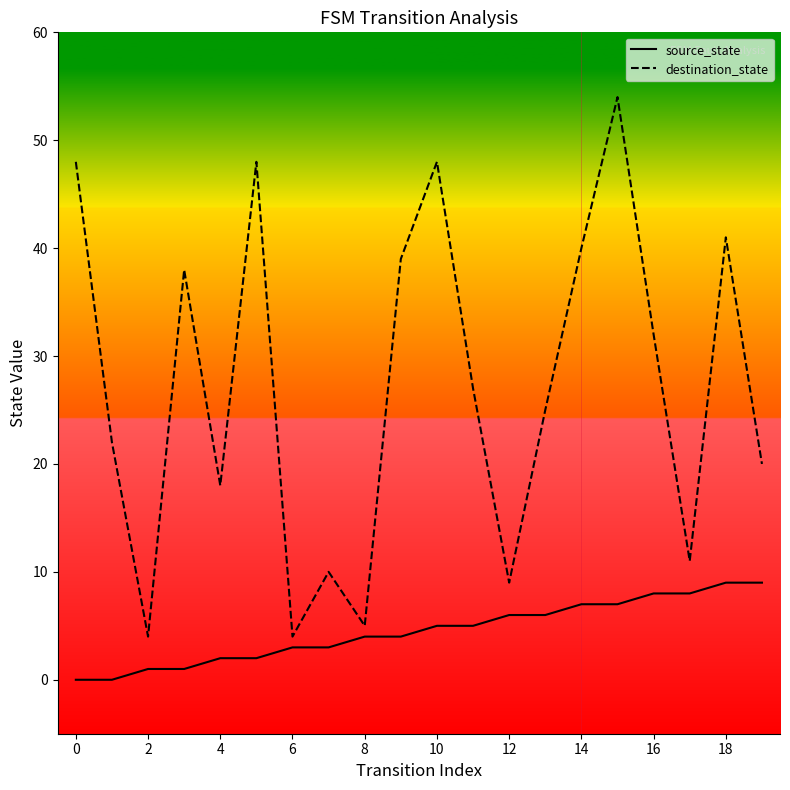

Rank the series by their maximum value, from lowest to highest.

source_state, destination_state